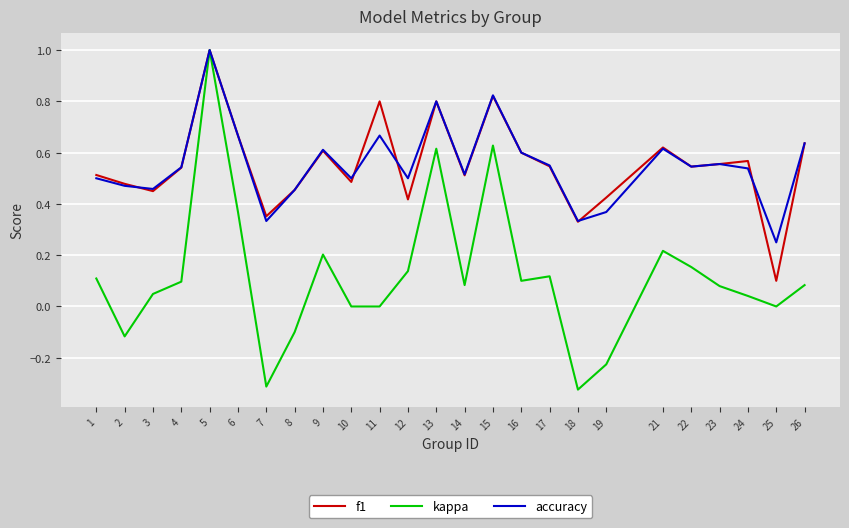

What is the total value across all series at 15?

2.3